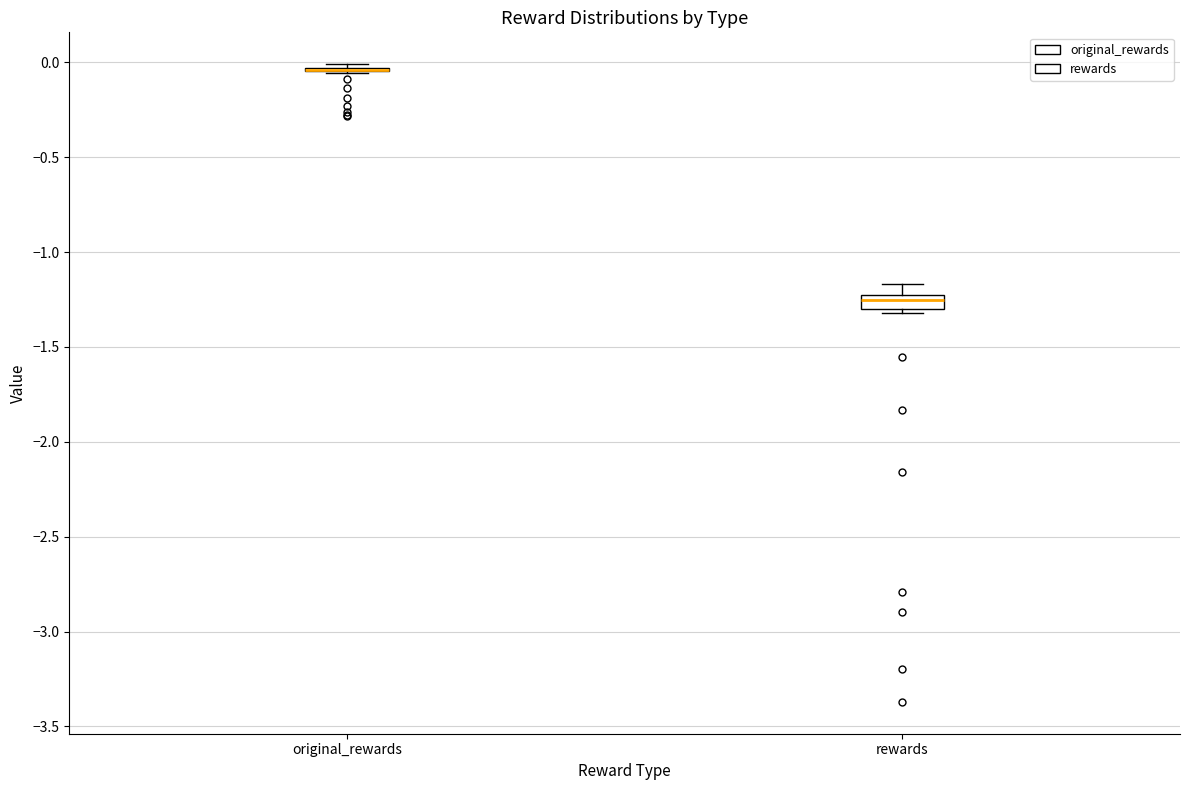

Which box is the tallest, from its lower edge to its upper edge?

rewards